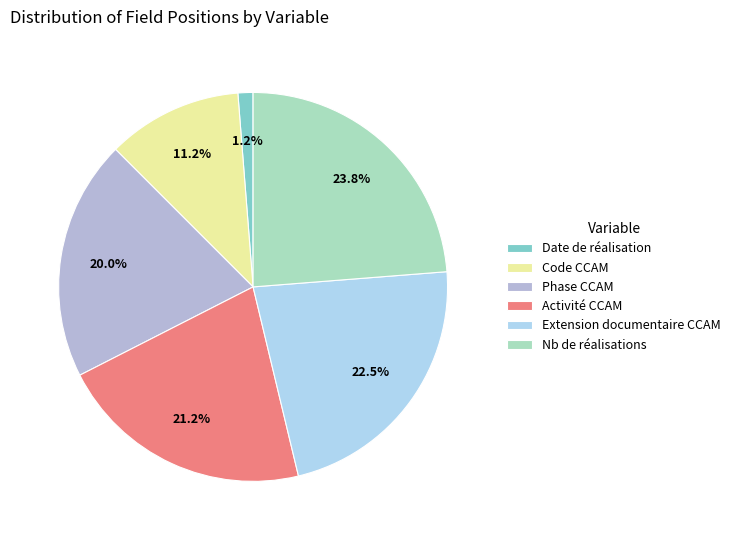

Is there a majority slice in this chart?

No